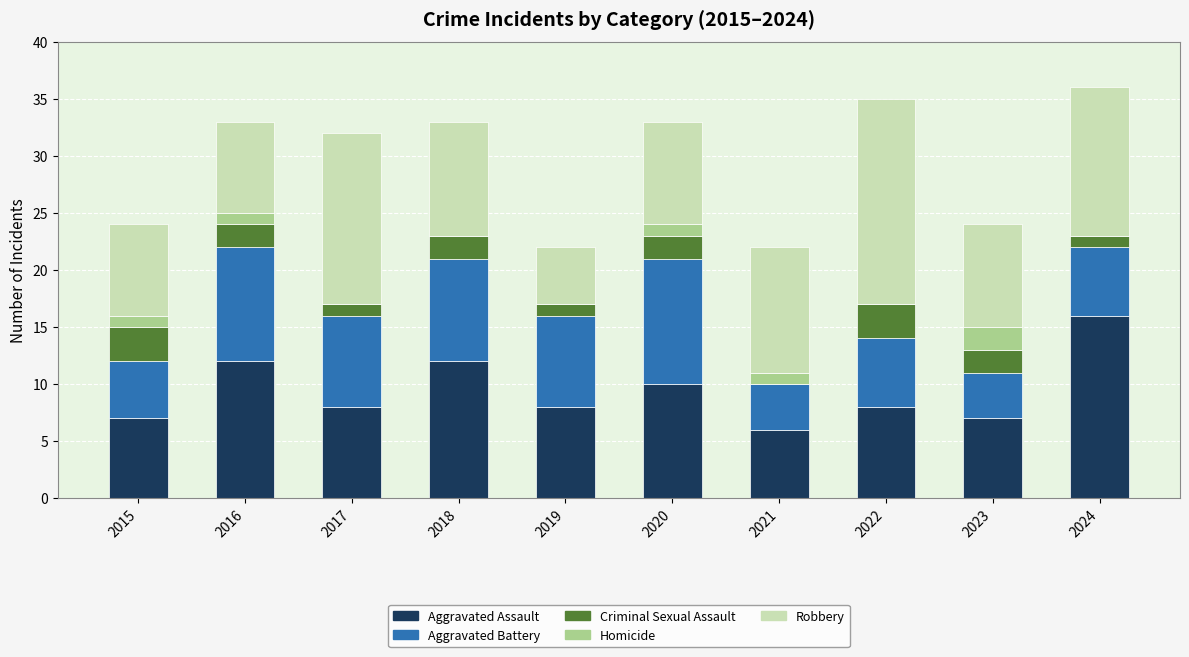

True or false: Aggravated Assault has a value of 11 at 2019.

False